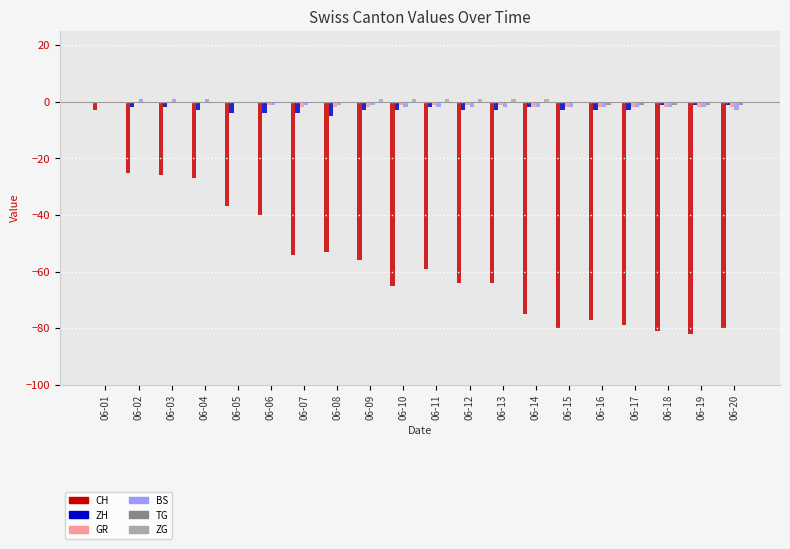

At which category is the sum across all series the highest?

06-01